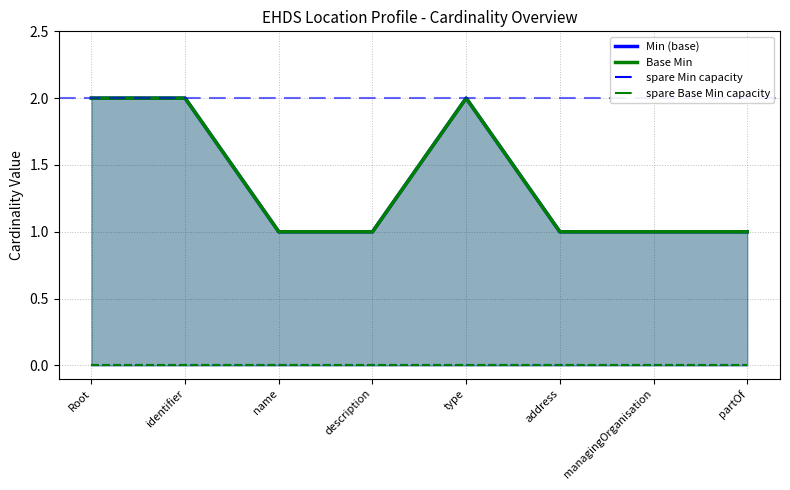

At which label is spare Base Min capacity closest to 0?

Root